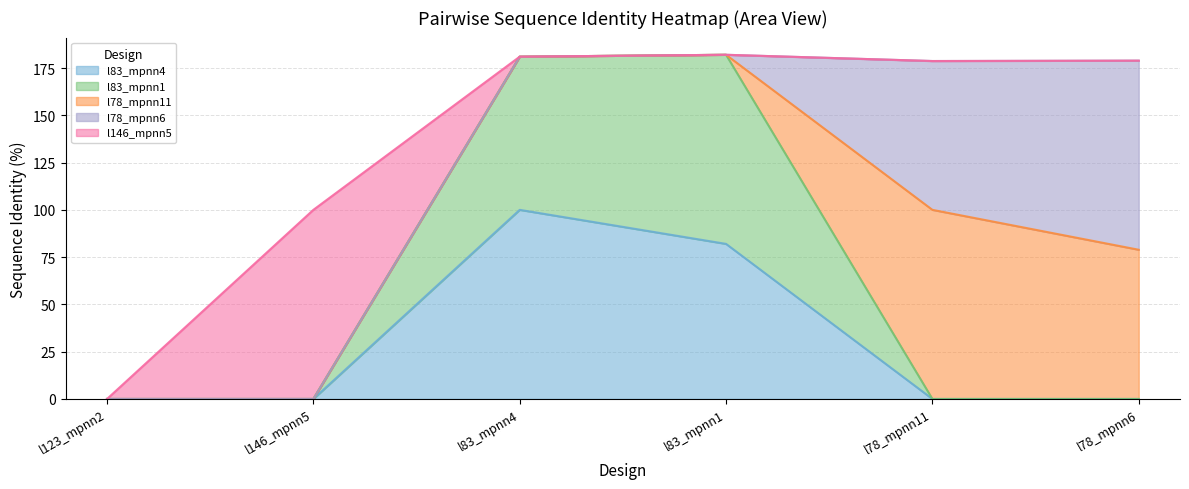

What is the total value across all series at l146_mpnn5?

100.0